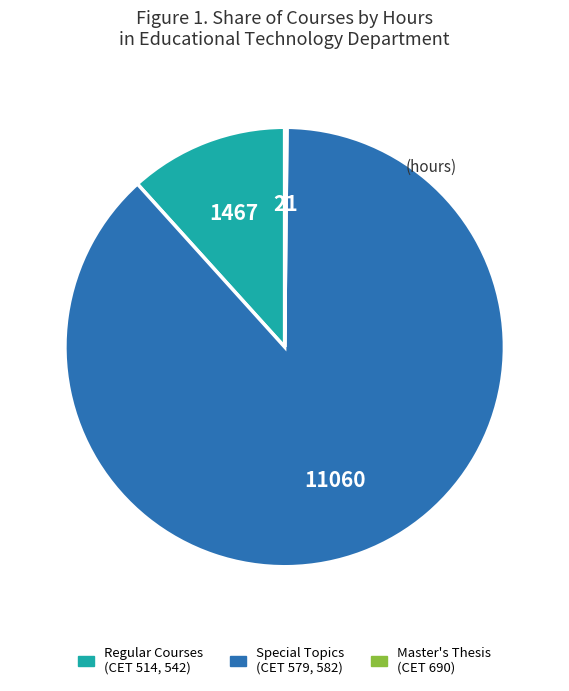

Which has a higher value, Regular Courses (CET 514, 542) or Special Topics (CET 579, 582)?

Special Topics (CET 579, 582)